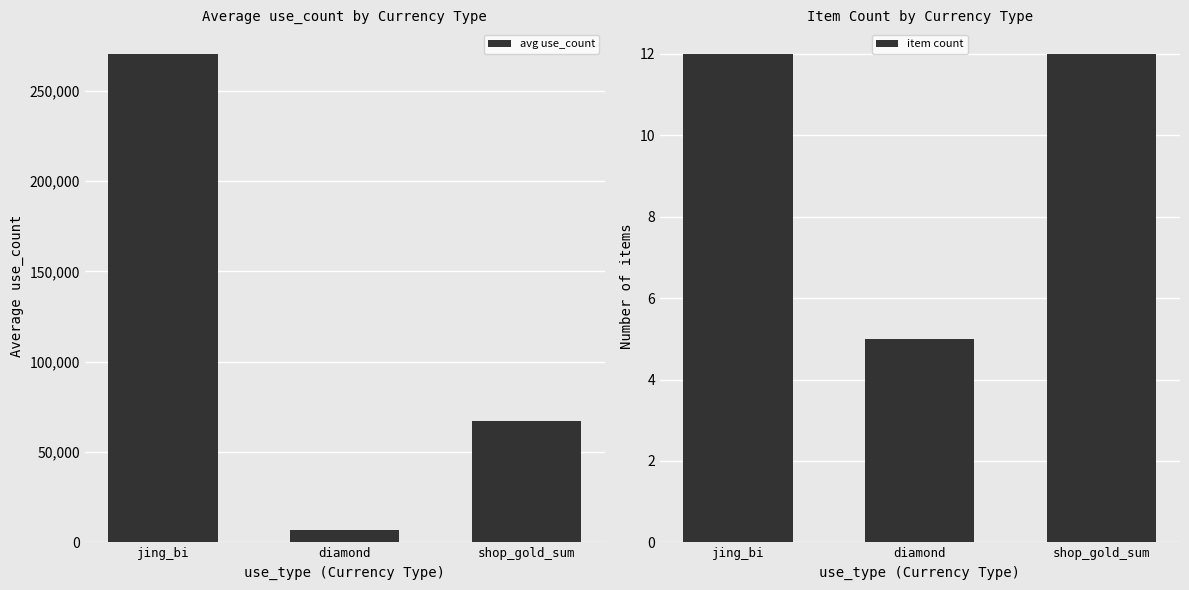

The item count series shows 8.9 at diamond. True or false?

False